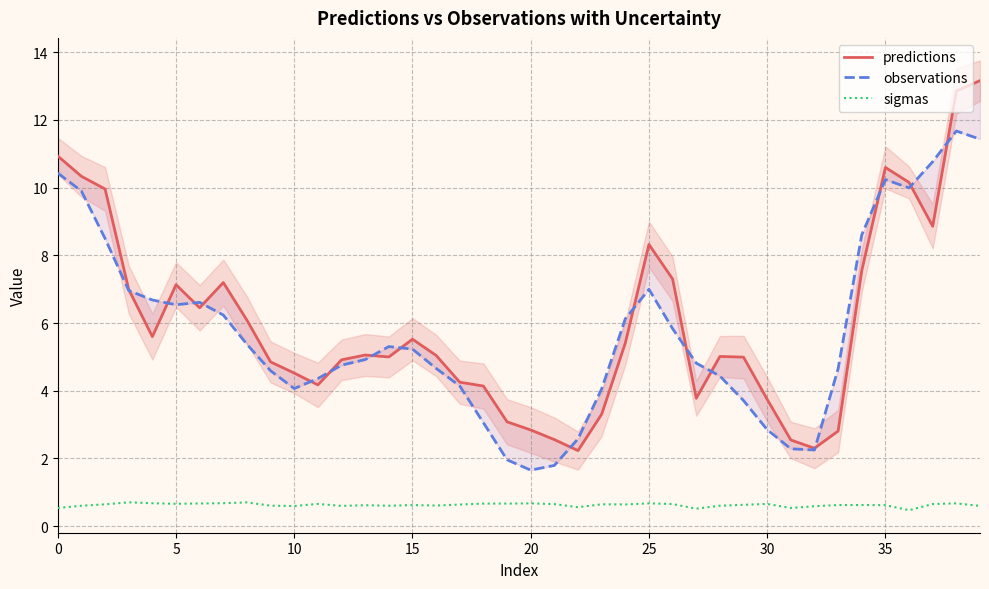

What is the difference between the maximum and minimum values in the sigmas series?

0.2